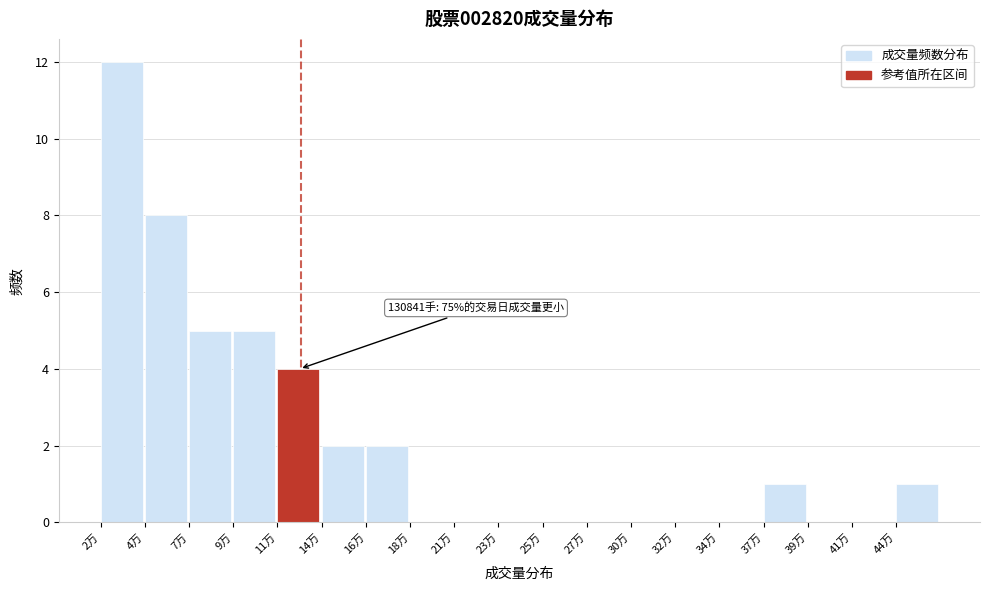

Reading left to right, list all the values displayed in this chart.

2万=12	4万=8	7万=5	9万=5	11万=4	14万=2	16万=2	18万=0	21万=0	23万=0	25万=0	27万=0	30万=0	32万=0	34万=0	37万=1	39万=0	41万=0	44万=1